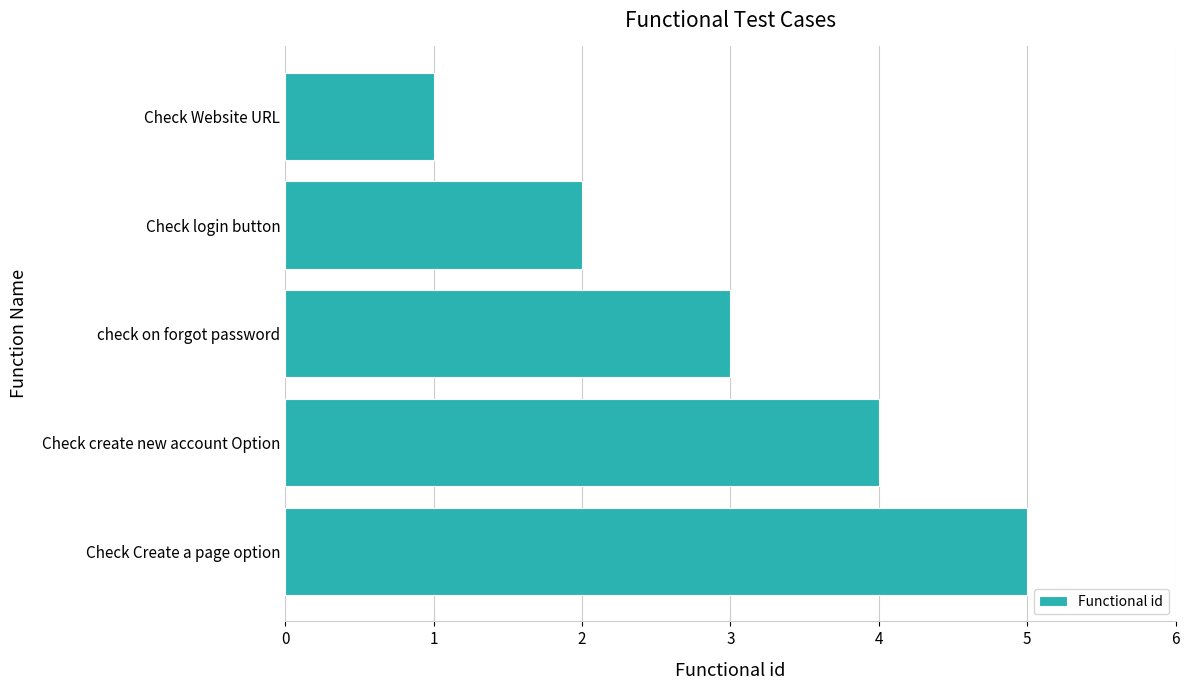

What is the difference between the maximum and minimum values?

4